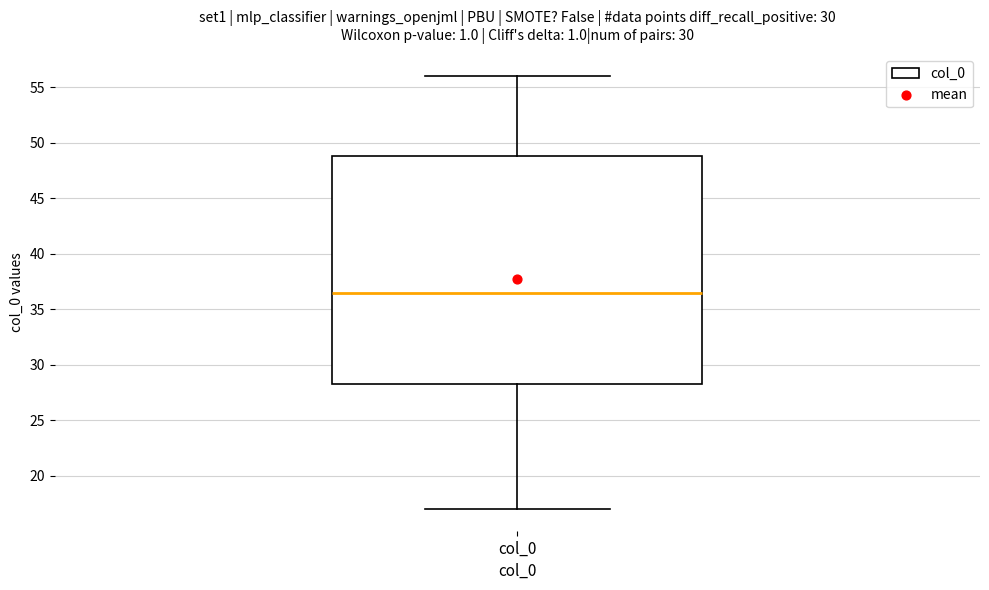

Read this box plot against the y-axis: the position of the median line, the range covered by the box, and the ends of both whiskers. The values are not printed on the chart, so give them approximately, as read against the axis.

median 36.5, box 28.5 to 49.0, whiskers 17.0 to 56.0